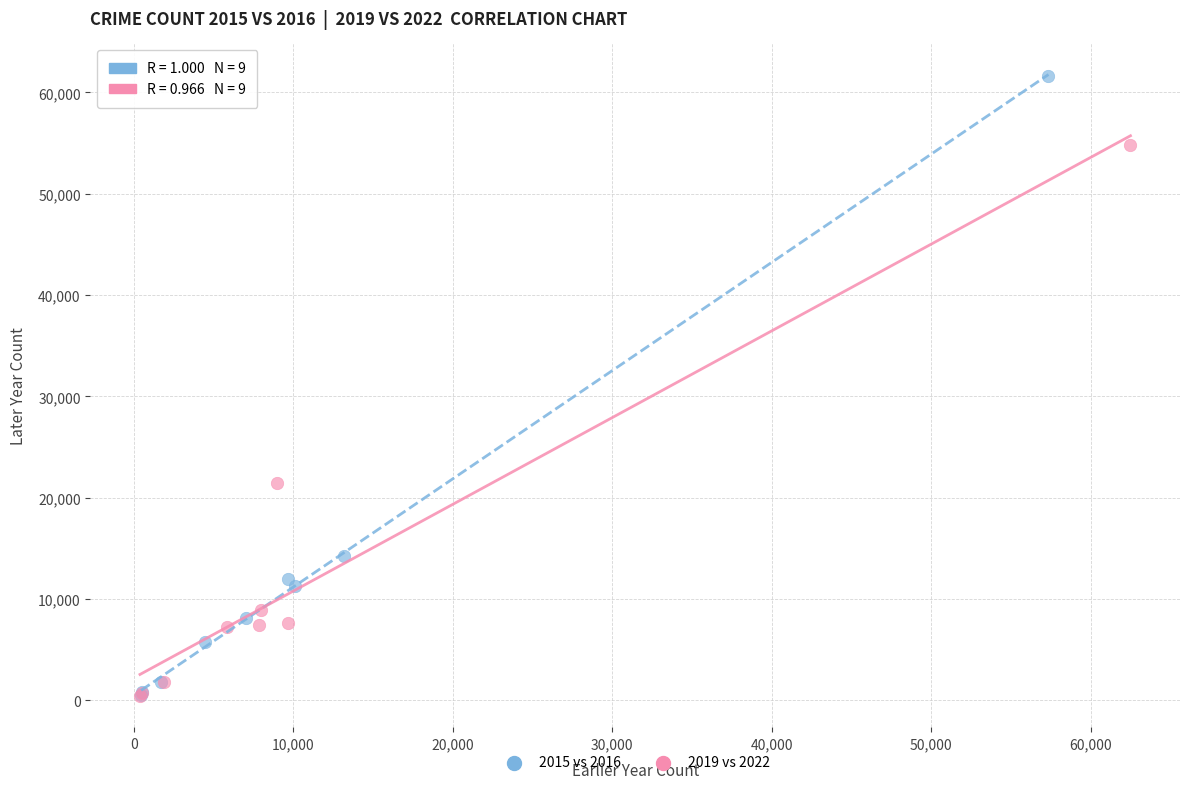

Which series contains the highest Y value?

2015 vs 2016